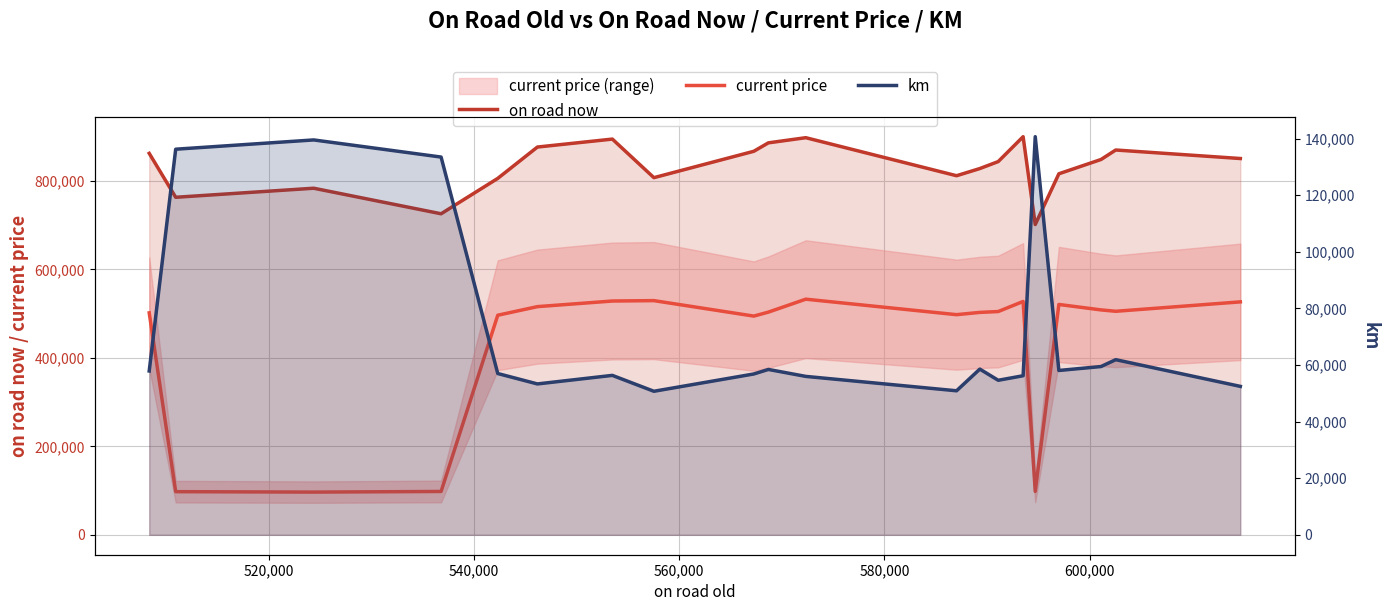

Count the number of categories in the chart.

20